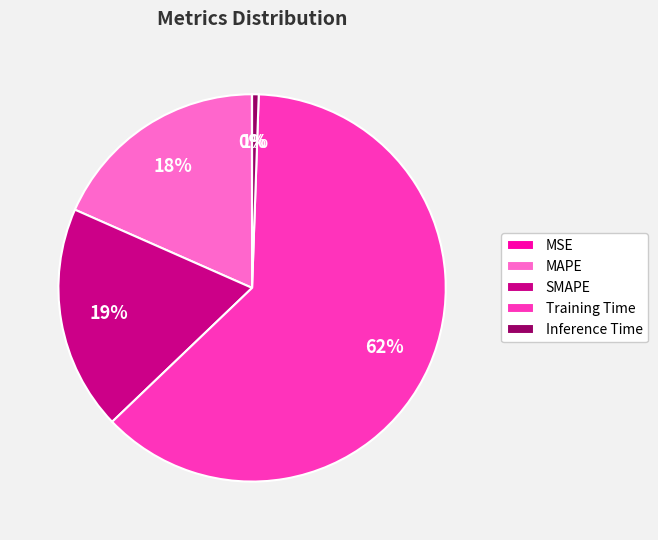

To the nearest percent, what is the average slice percentage?

20%